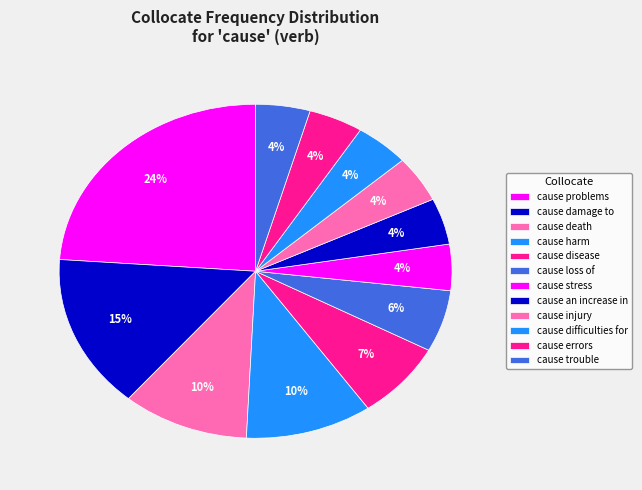

Is there a majority slice in this chart?

No